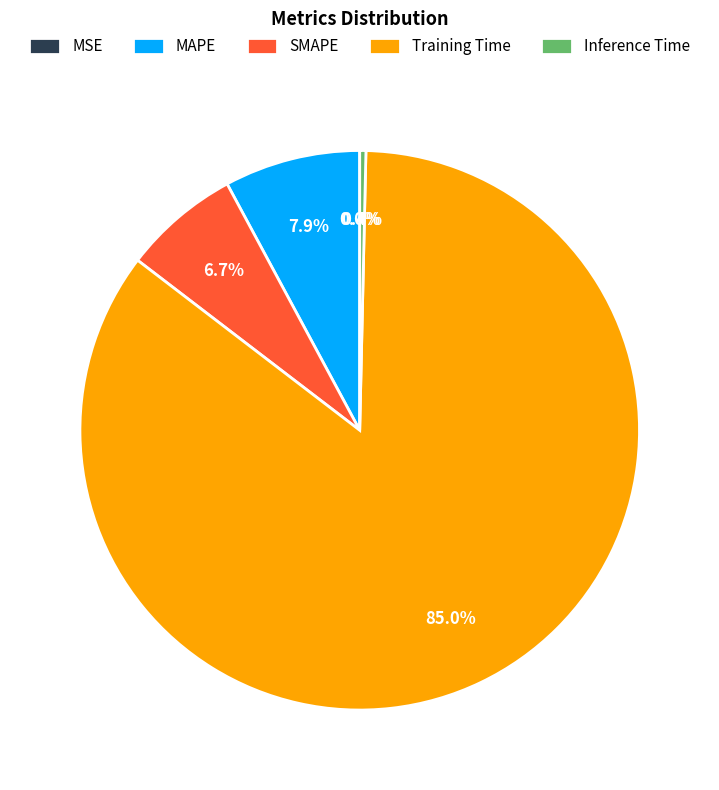

What is the largest slice in the pie chart?

Training Time